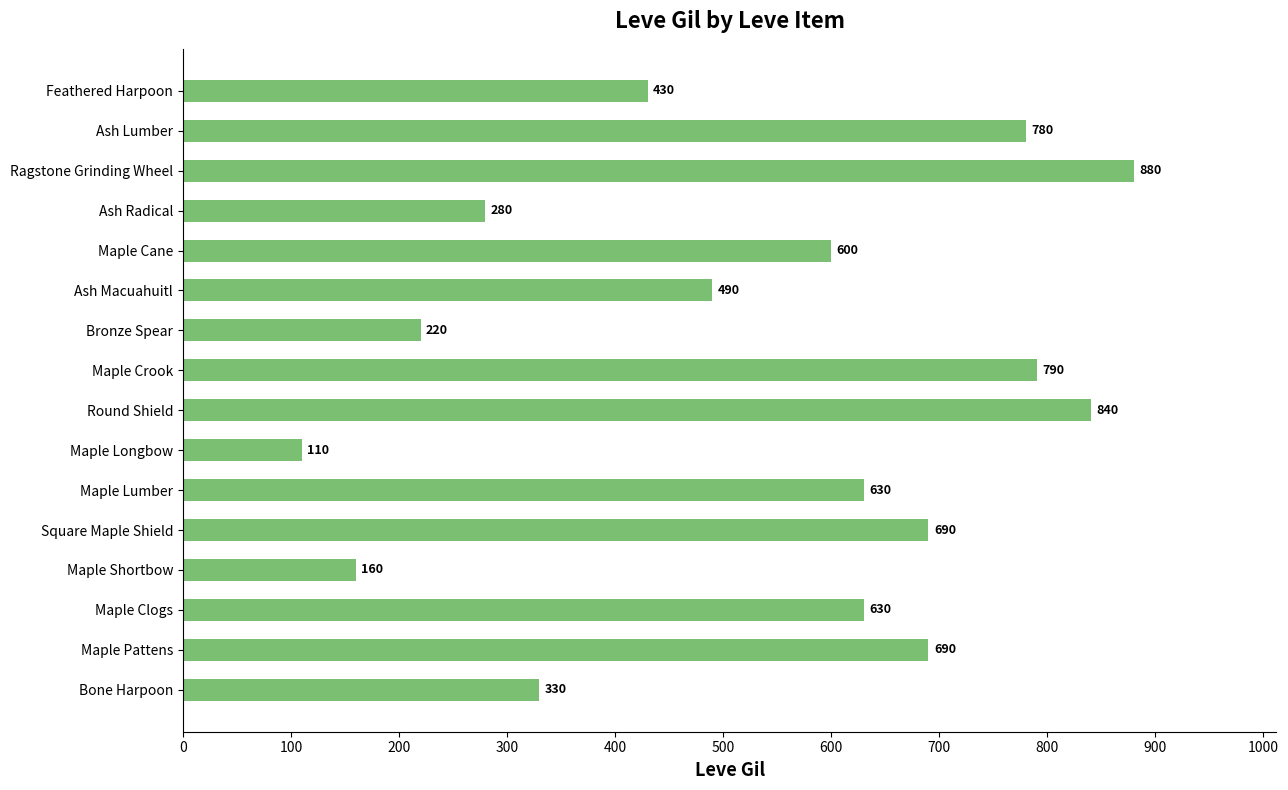

What is the change in value from Maple Pattens to Feathered Harpoon?

-260